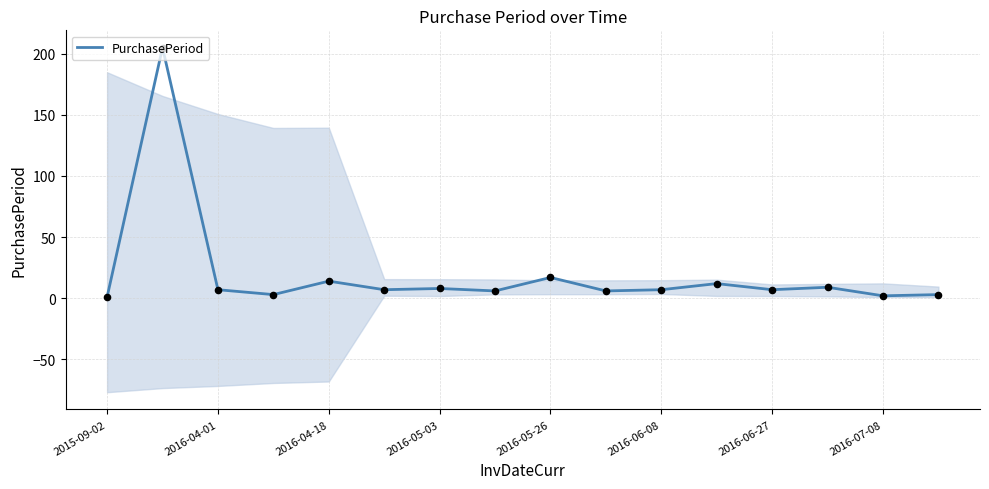

What is the maximum value for PurchasePeriod?

205